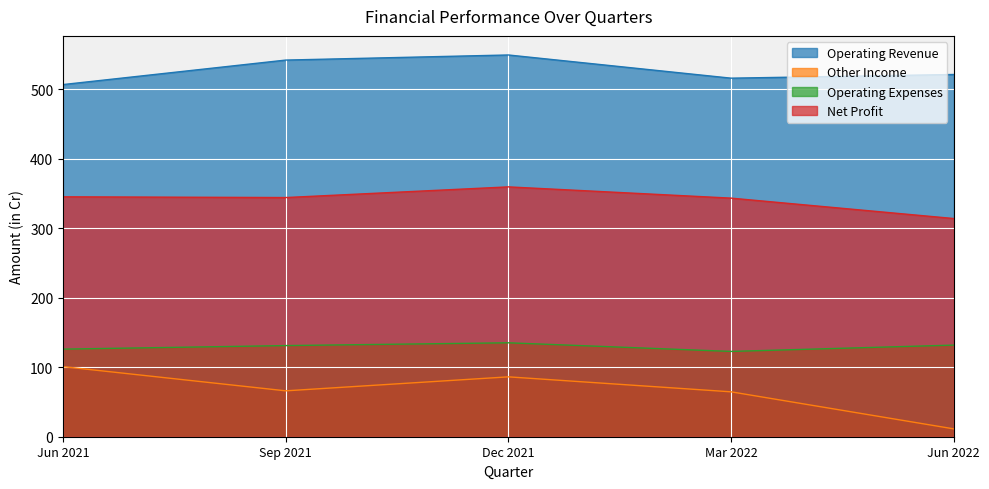

At how many categories does at least one series exceed 299?

5